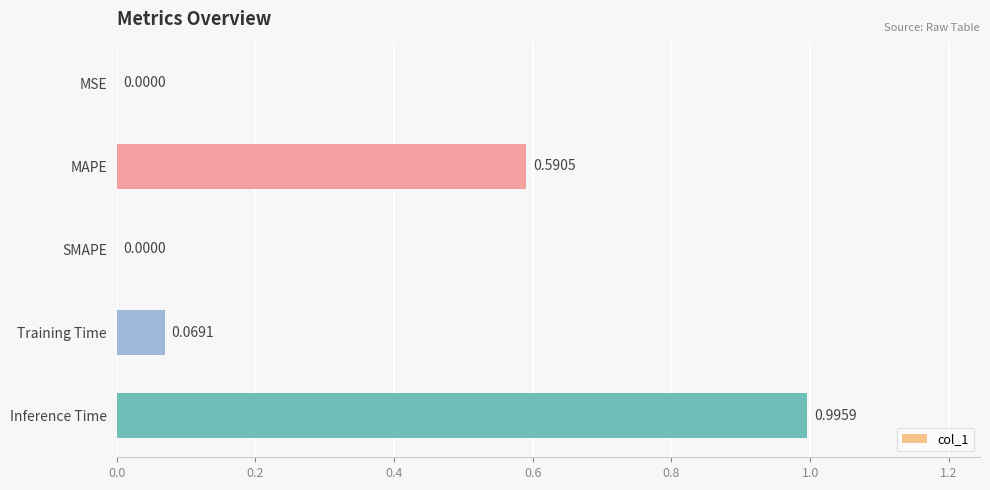

Which has a higher value, MAPE or Training Time?

MAPE